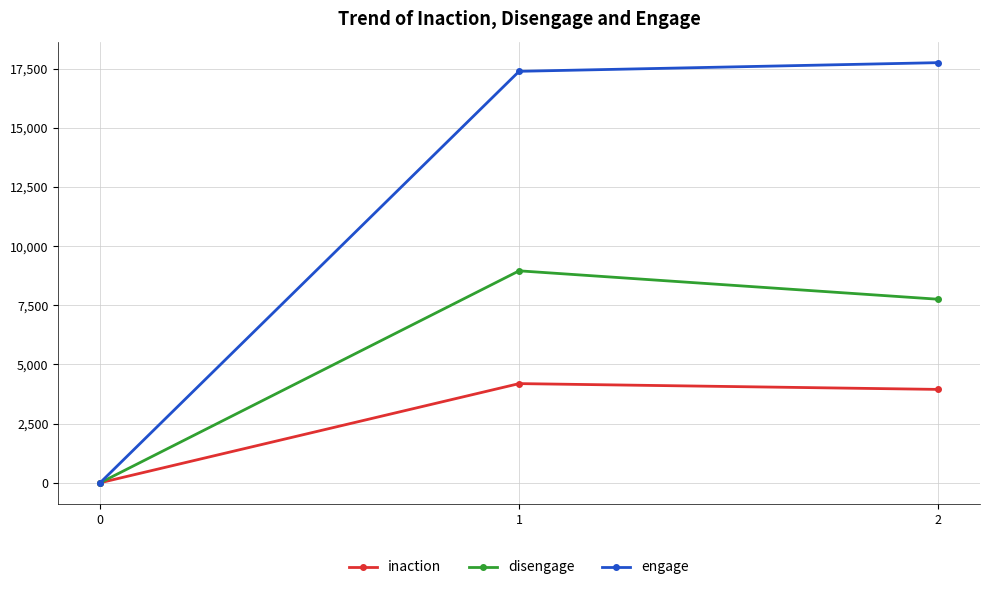

What is the value of the inaction point at the 3rd from the left?

3946